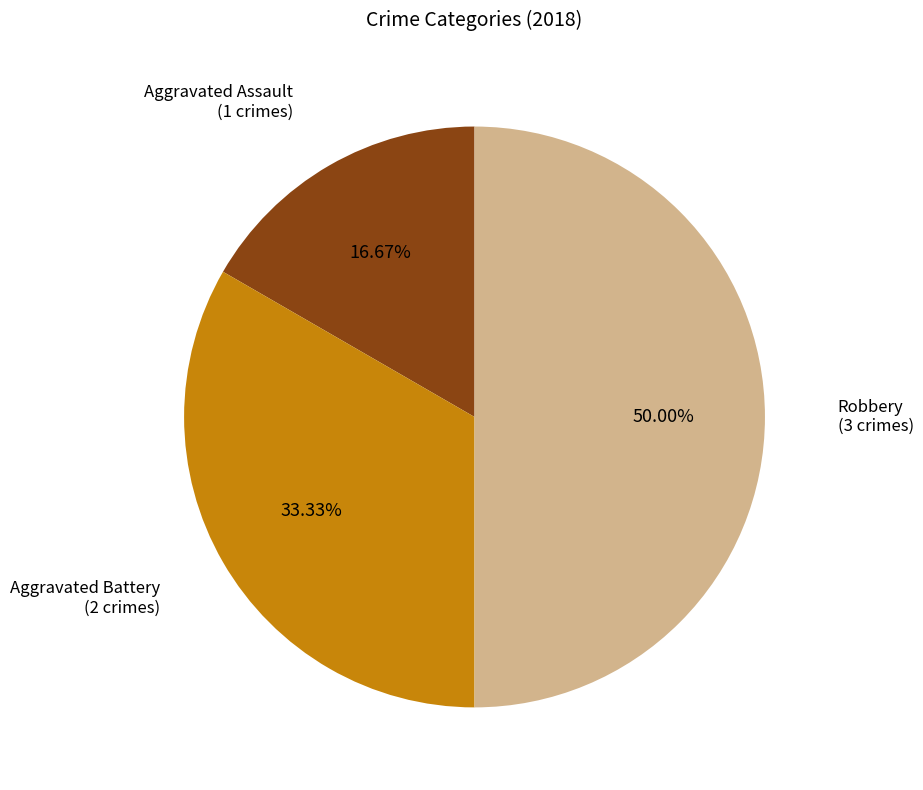

Count the number of slices in the pie.

3